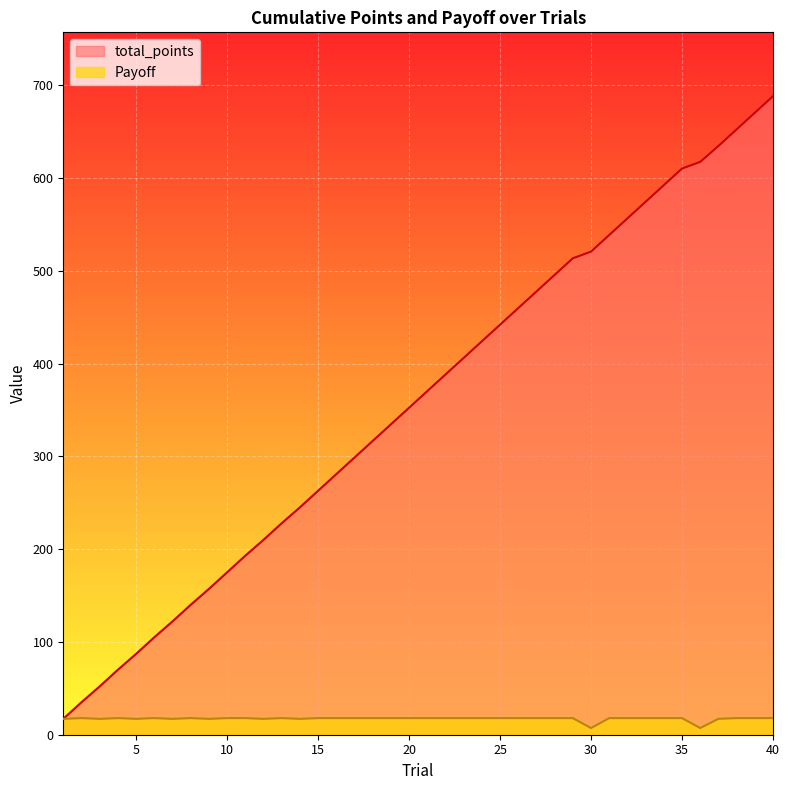

Does the chart display data point markers on the line(s)?

No